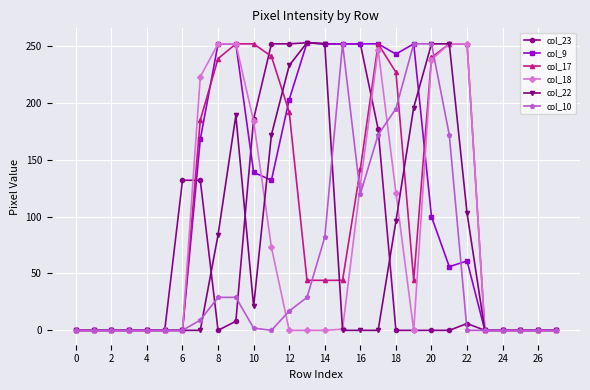

True or false: col_10 has more than 0 points higher than both neighbors.

True